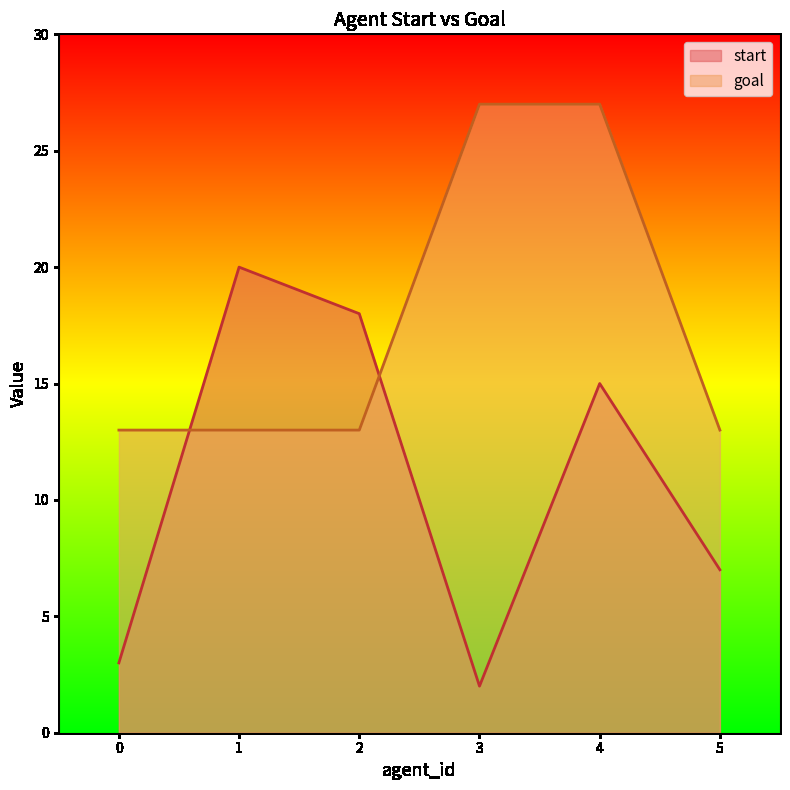

What is the sum of all start values?

65